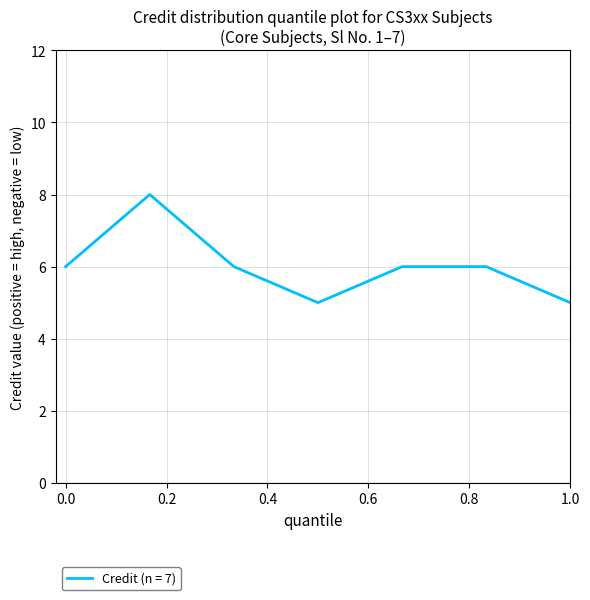

How many interior local valleys (lower than both neighbors) does the data have?

1